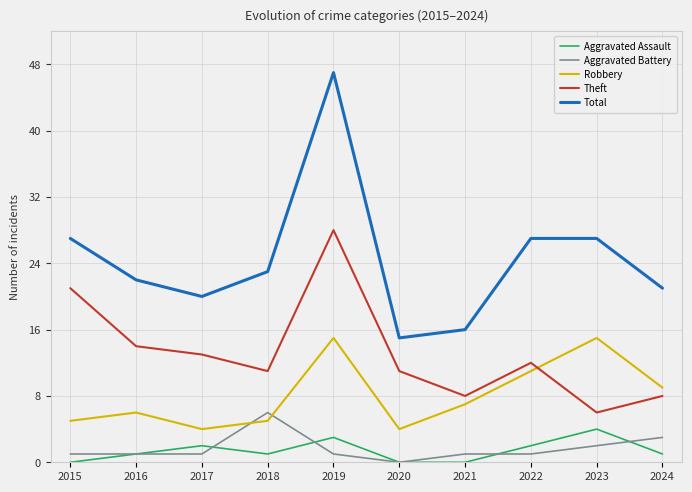

Is the value of Aggravated Battery at 2023 greater than the value of Theft at 2015?

No